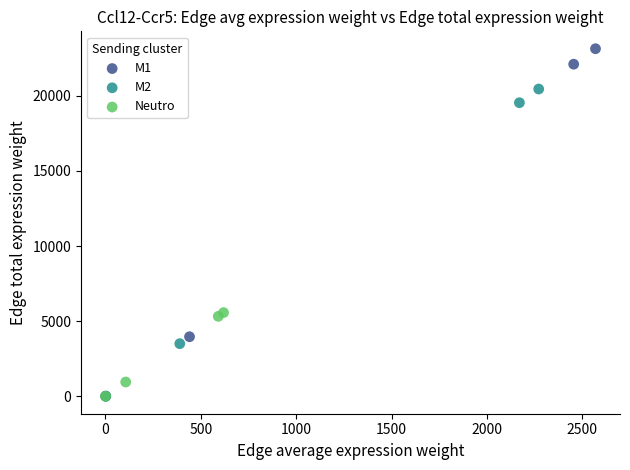

Which series has the widest spread of Y values?

M1